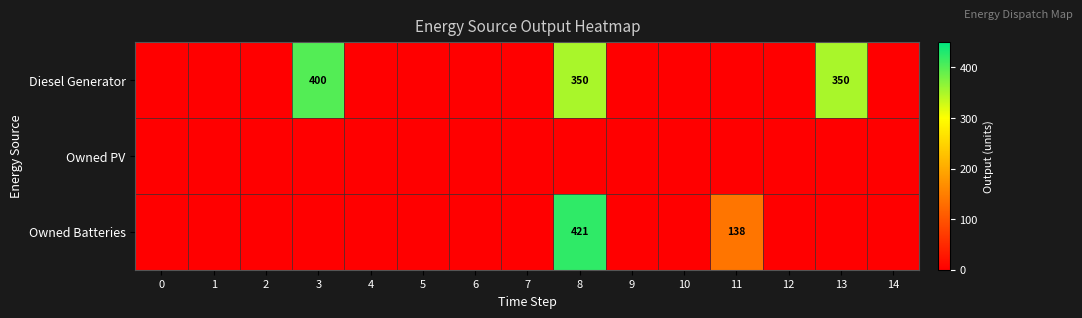

Which series has the largest range (max minus min)?

Owned Batteries